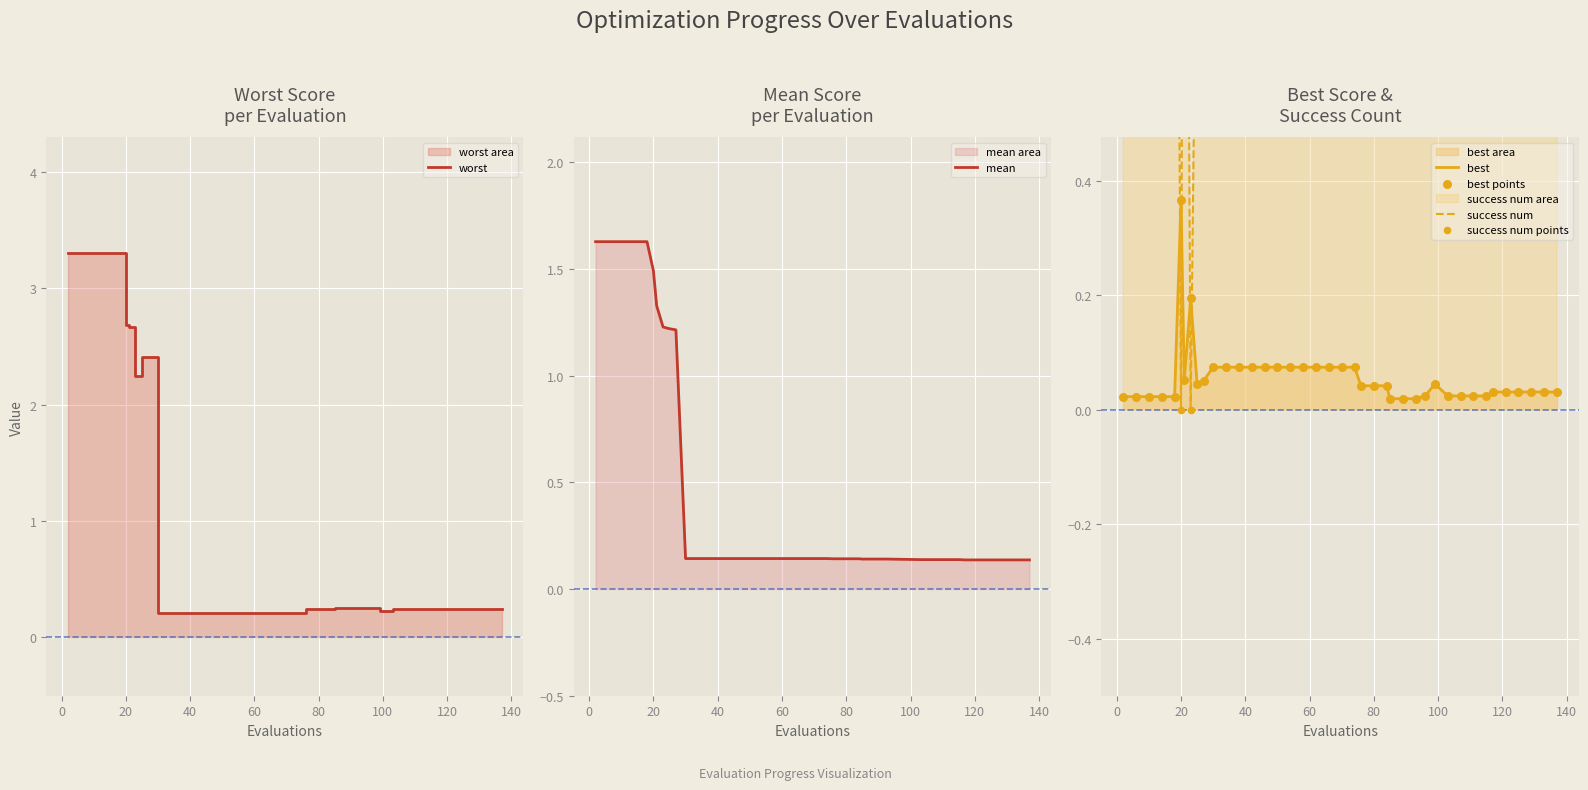

What are all the series names shown in the legend?

worst, mean, best, success num, best points, success num points